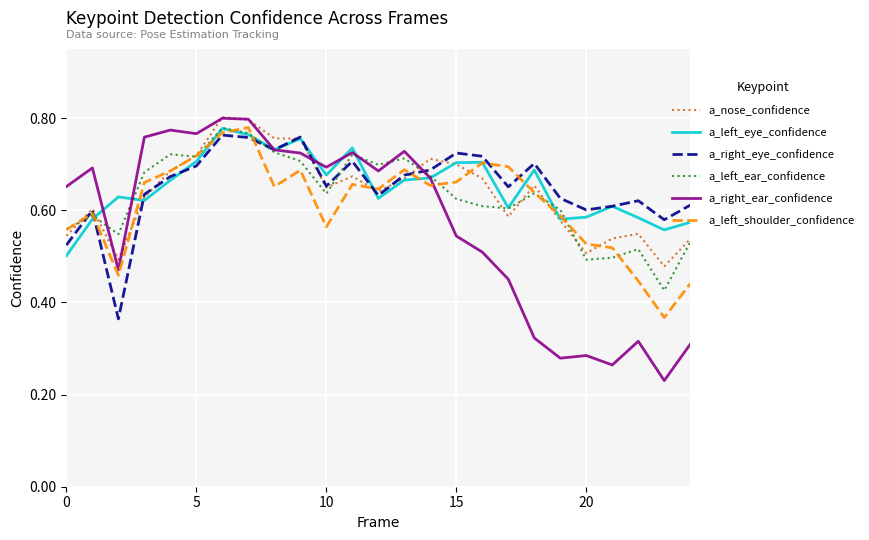

True or false: a_right_eye_confidence has more than 0 points higher than both neighbors.

True